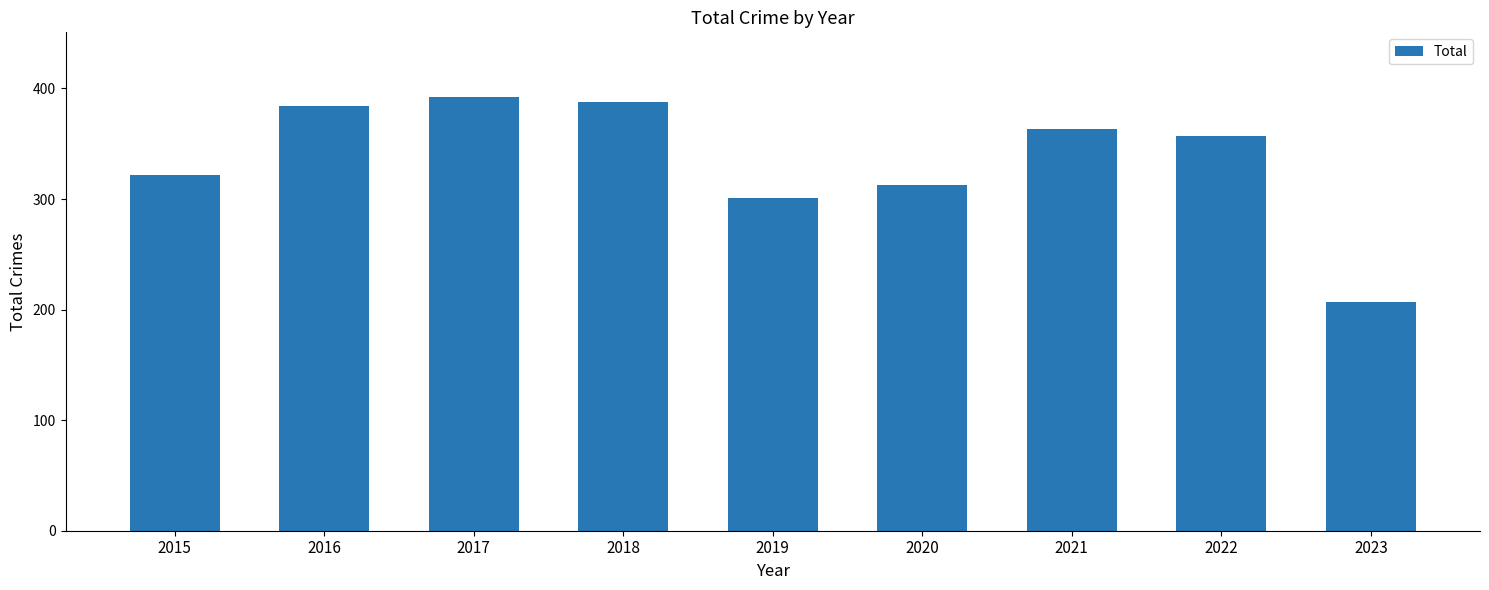

Are the bars horizontal?

No